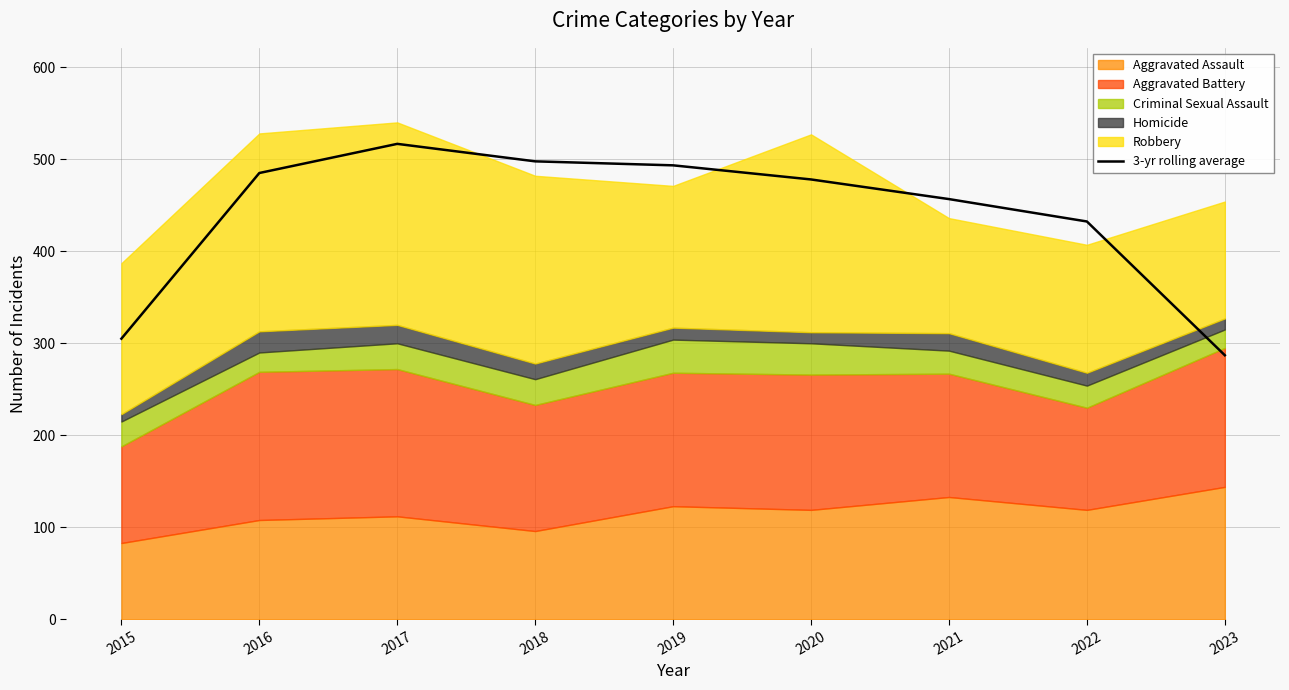

At which label does the data first exceed 477?

2016